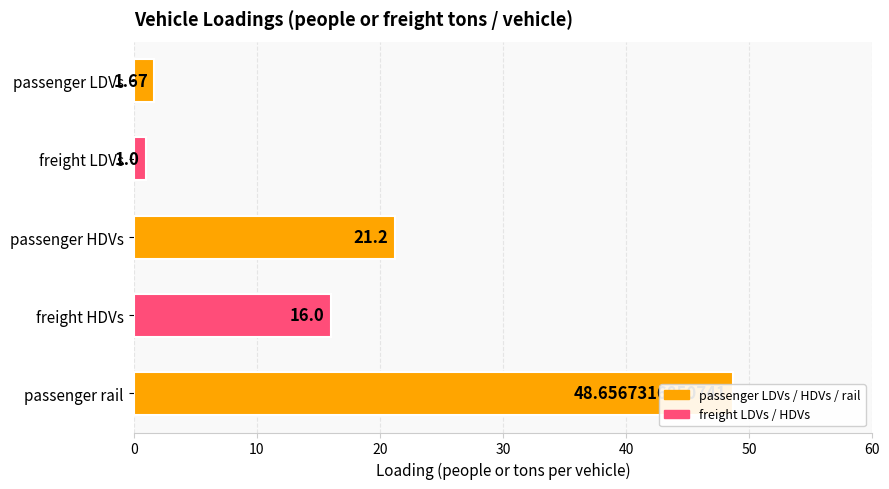

What is the sum of all values?

88.5